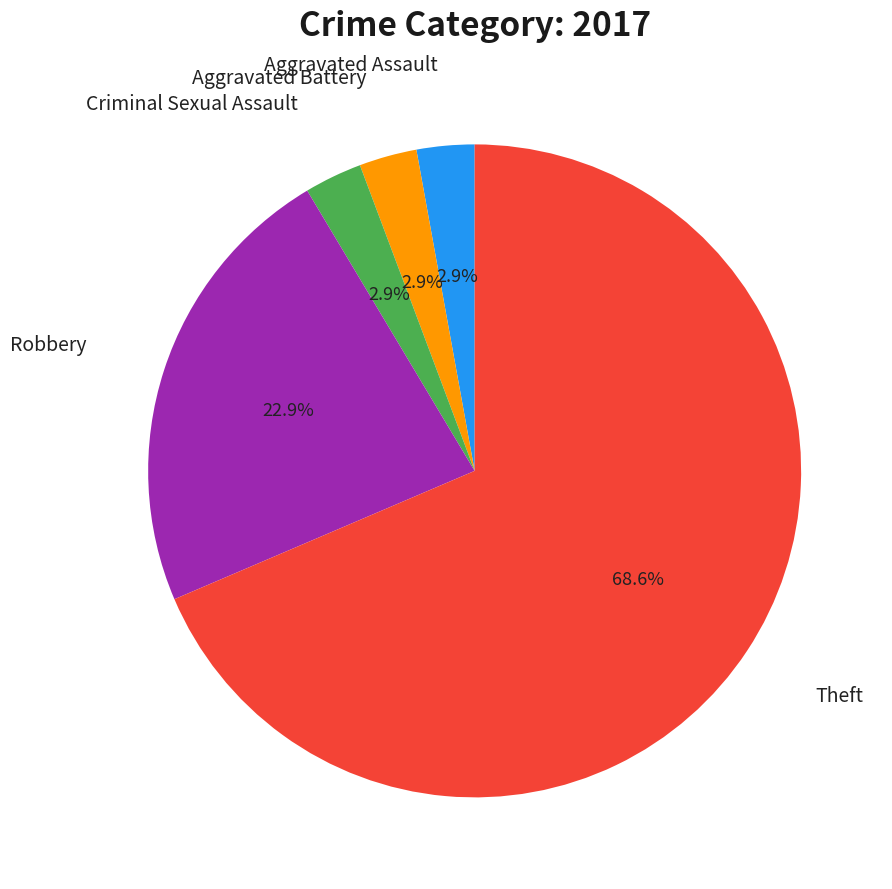

Is there any slice that represents more than half of the pie?

Yes